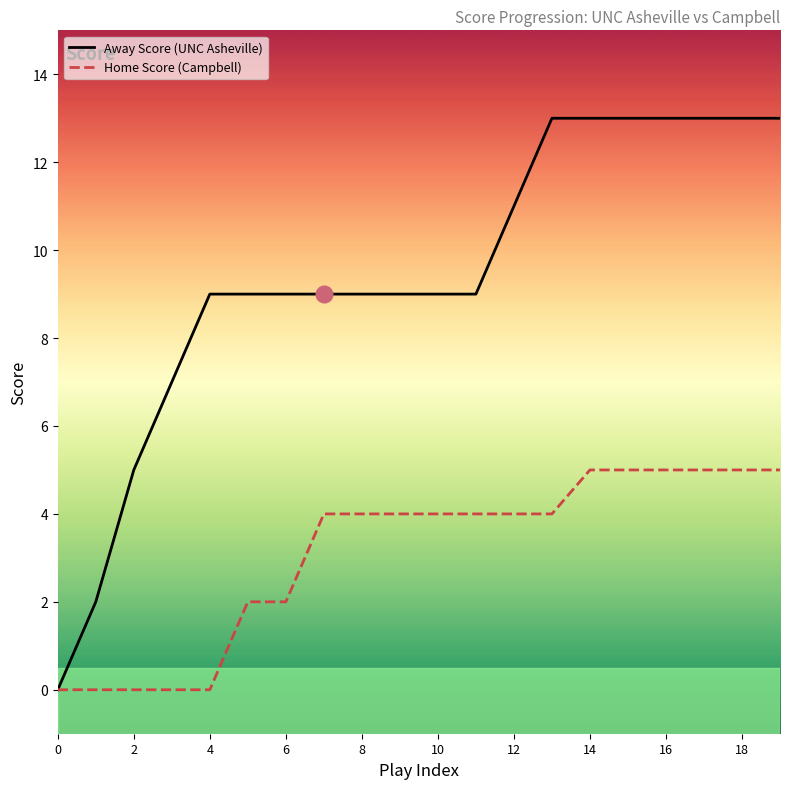

Which series has the widest spread of values?

Away Score (UNC Asheville)